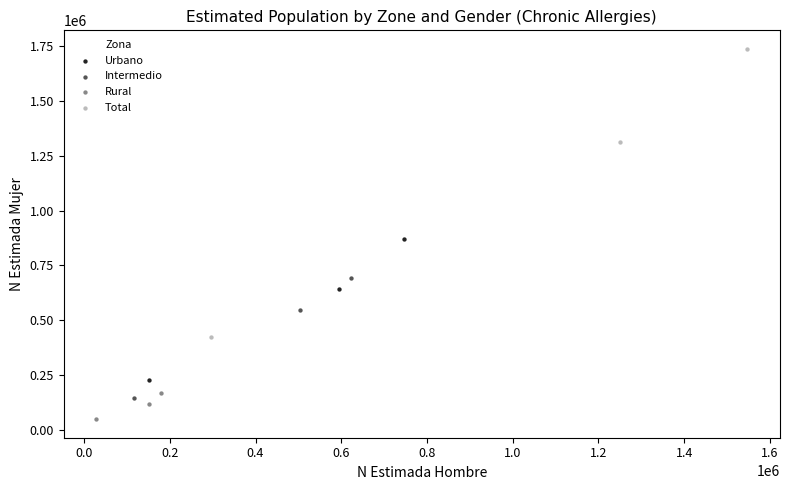

Which series reaches the minimum Y coordinate?

Rural